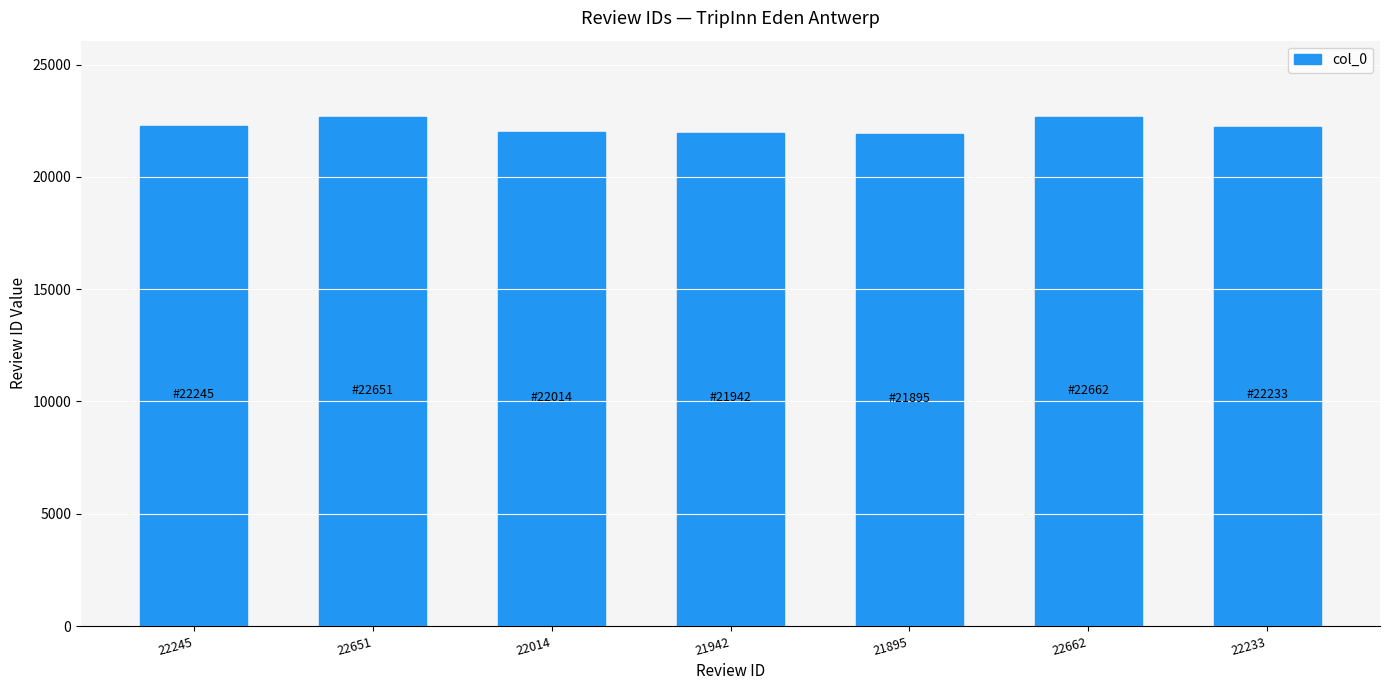

Count the number of data series in this chart.

1